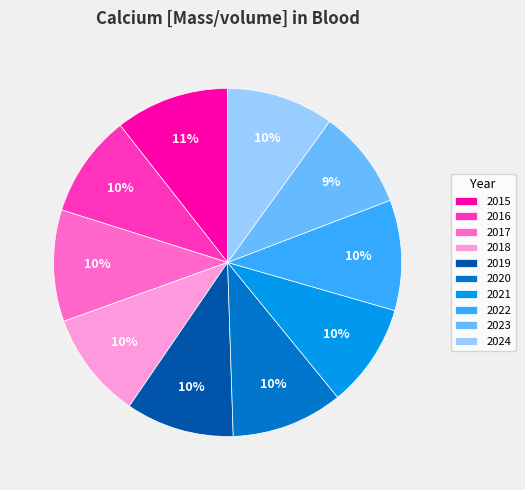

The 2015 slice represents 1% of the pie. True or false?

False